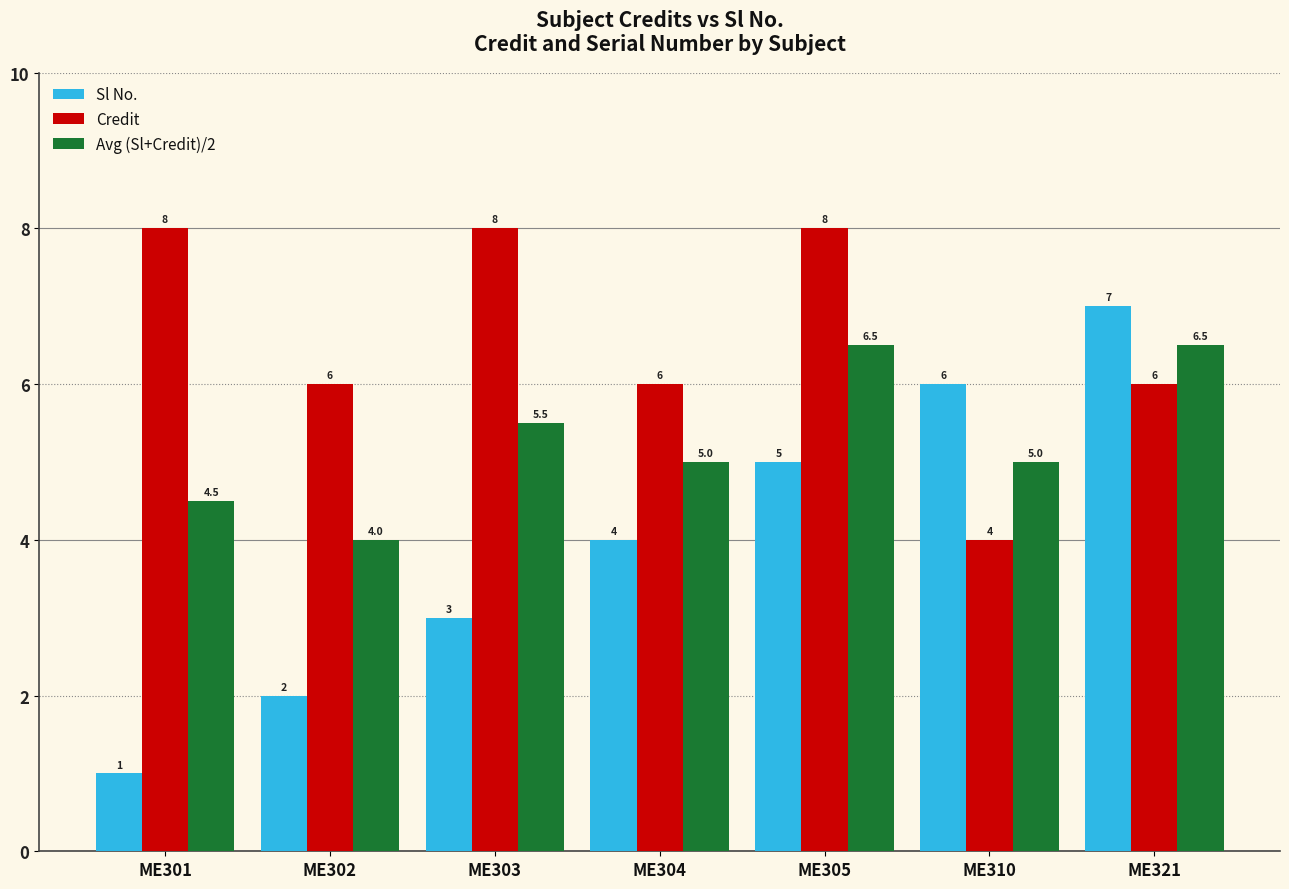

The Avg (Sl+Credit)/2 series shows 2.0 at ME304. True or false?

False